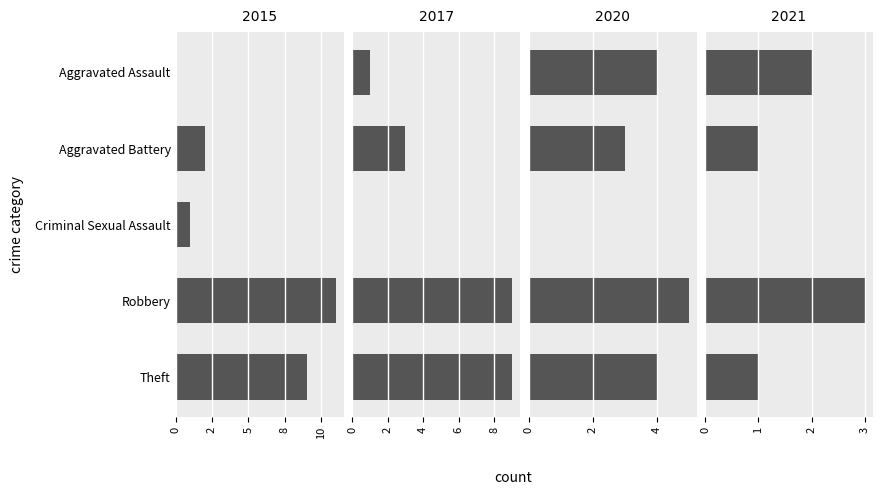

How many bars are there in total?

20